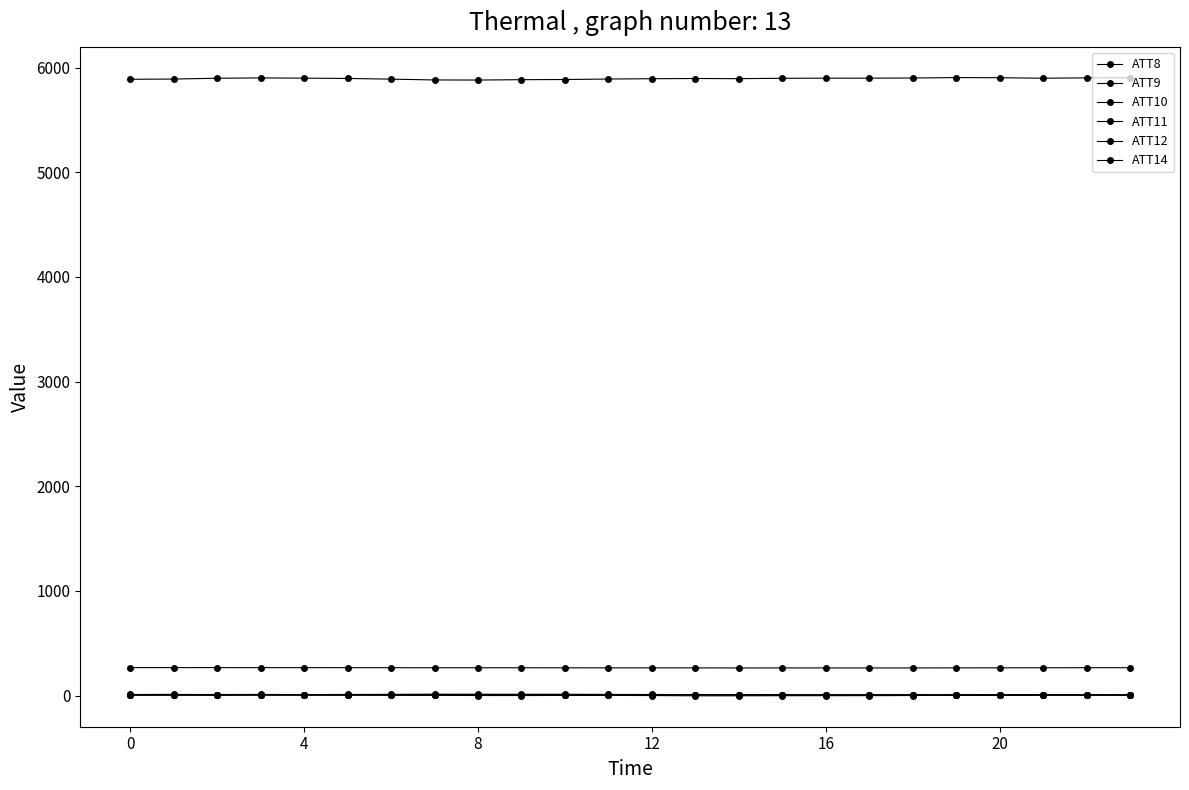

Between which two adjacent categories do ATT8 and ATT10 first intersect?

8 and 12